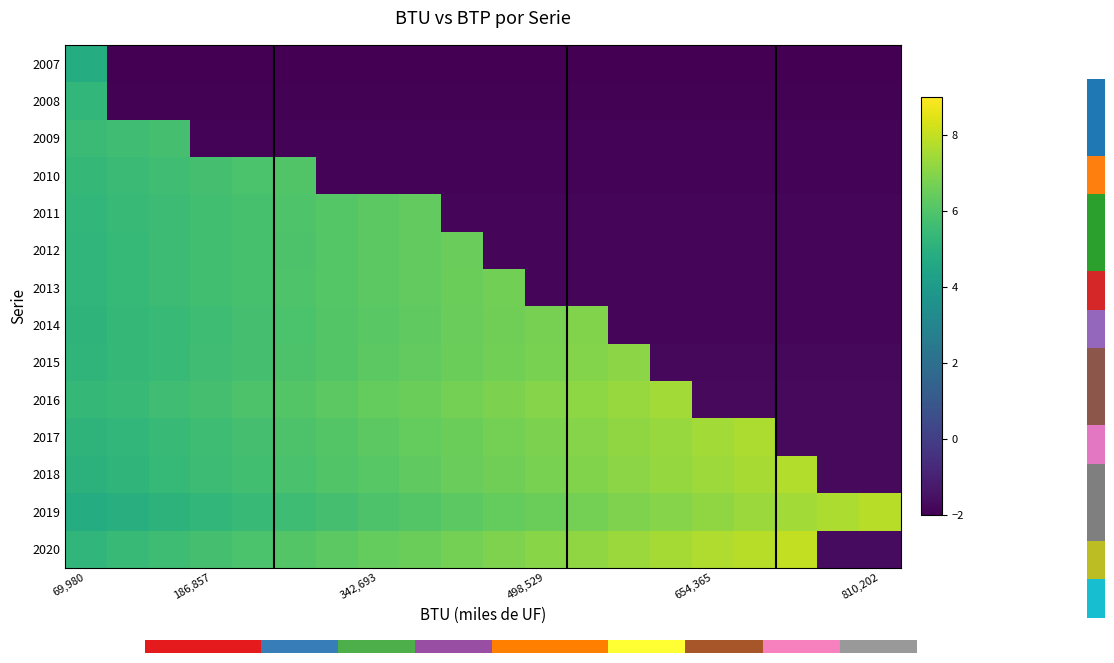

What is the minimum value shown in the chart?

-2.0